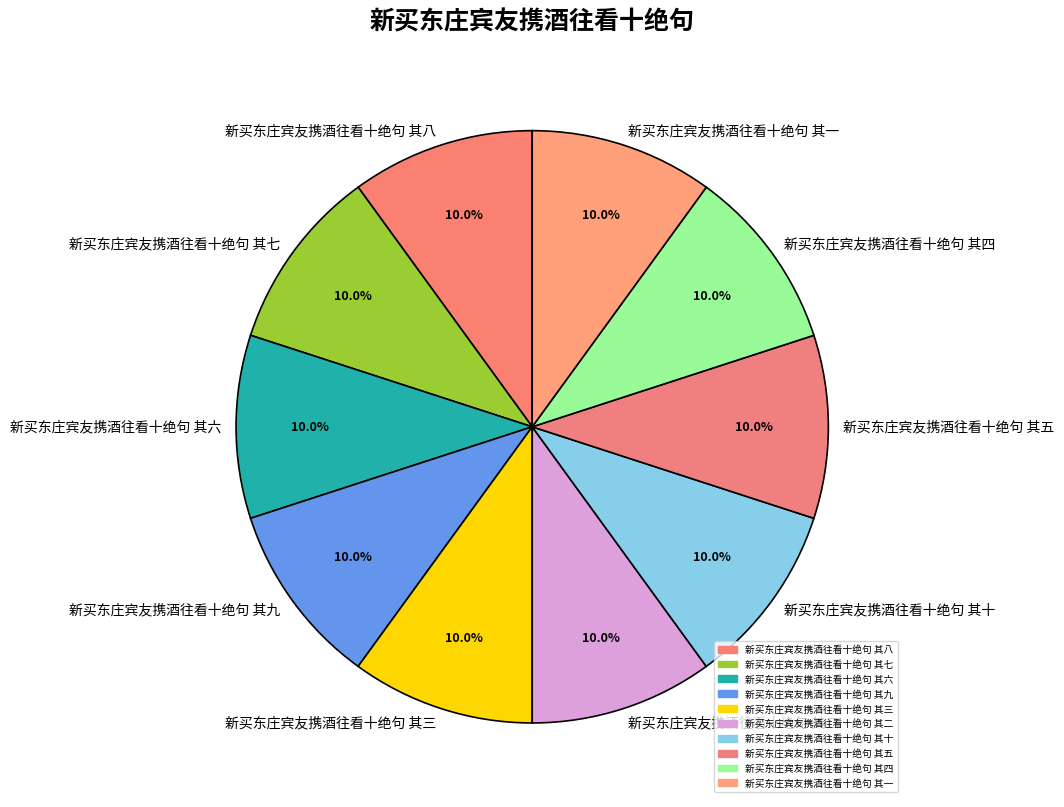

How many segments does this pie chart have?

10